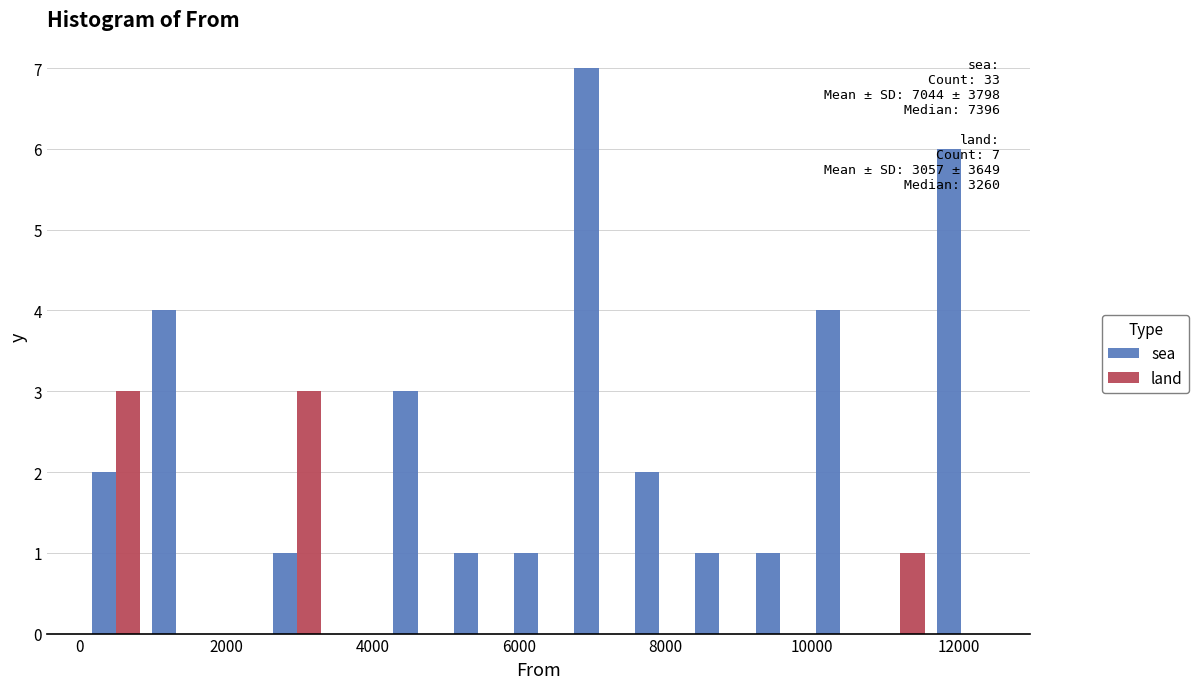

In the sea series, which range on the x-axis has the tallest bar?

6600 to 7400